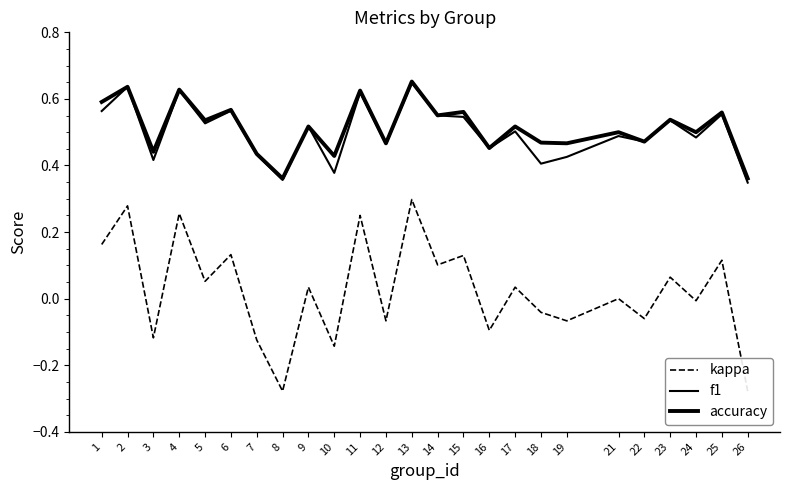

At which category does f1 reach its first local valley?

3